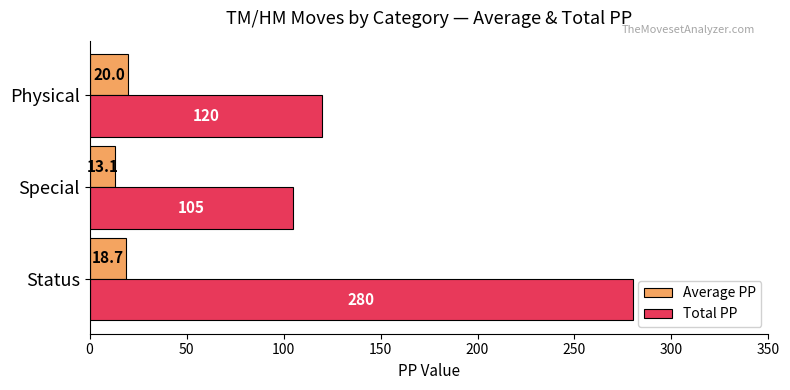

Rank the categories by Total PP value from lowest to highest.

Special, Physical, Status